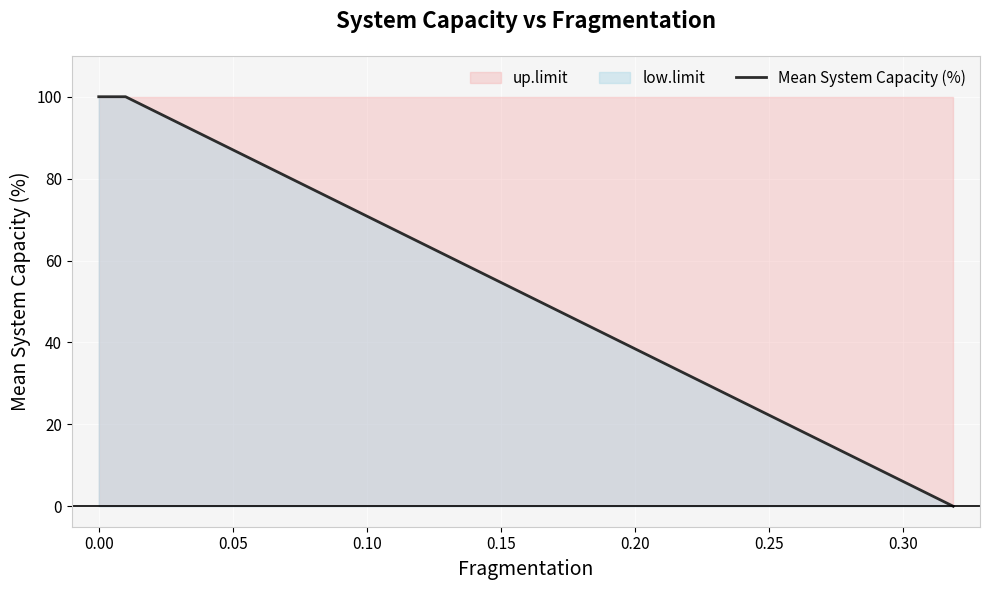

What is the difference between the maximum and minimum values?

100